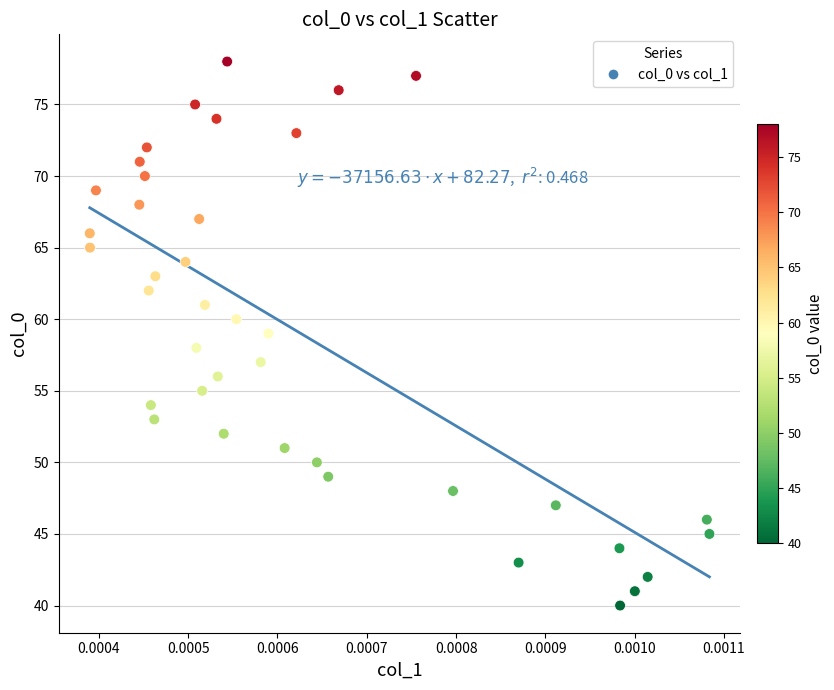

What is the range of Y values (max minus min)?

38